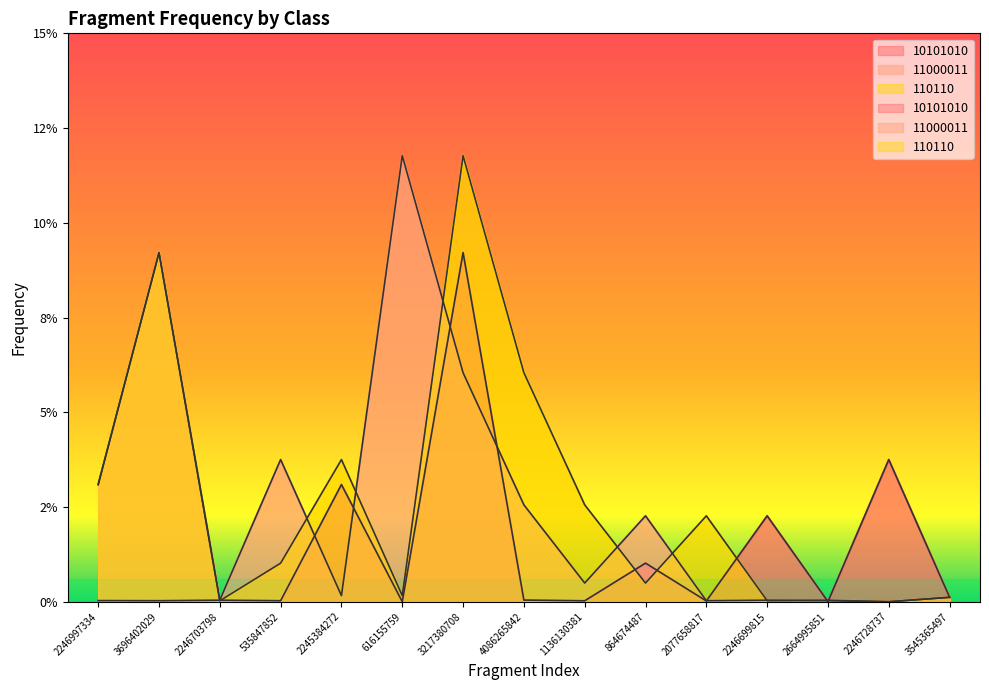

What value does the 110110 series have at 3696402029?

0.1